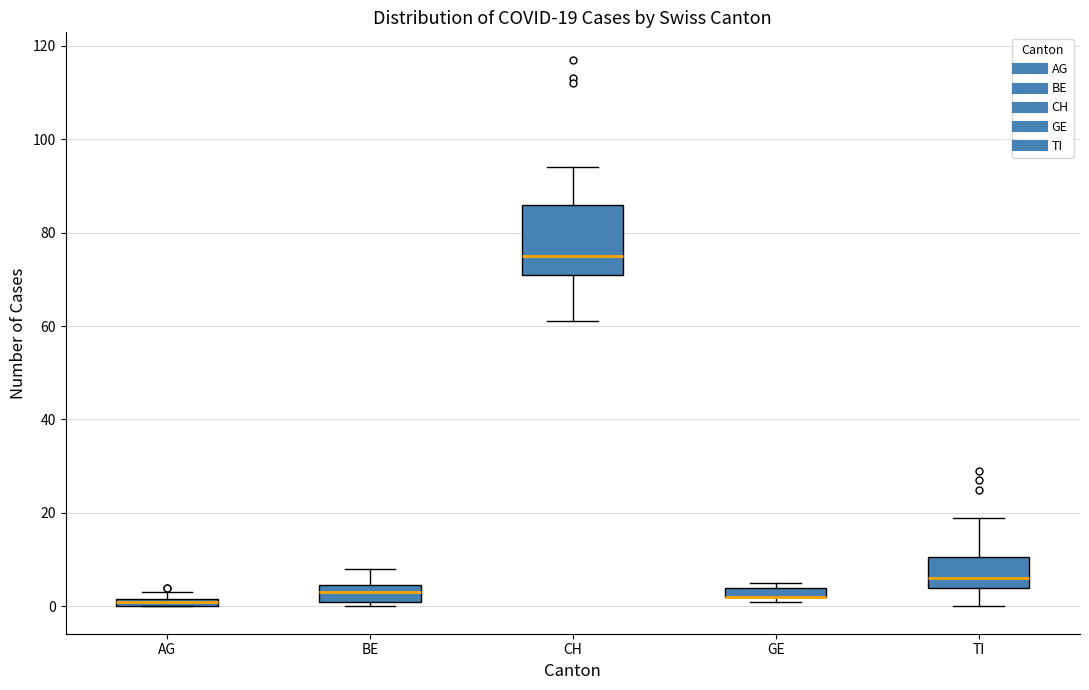

Which box is the tallest, from its lower edge to its upper edge?

CH